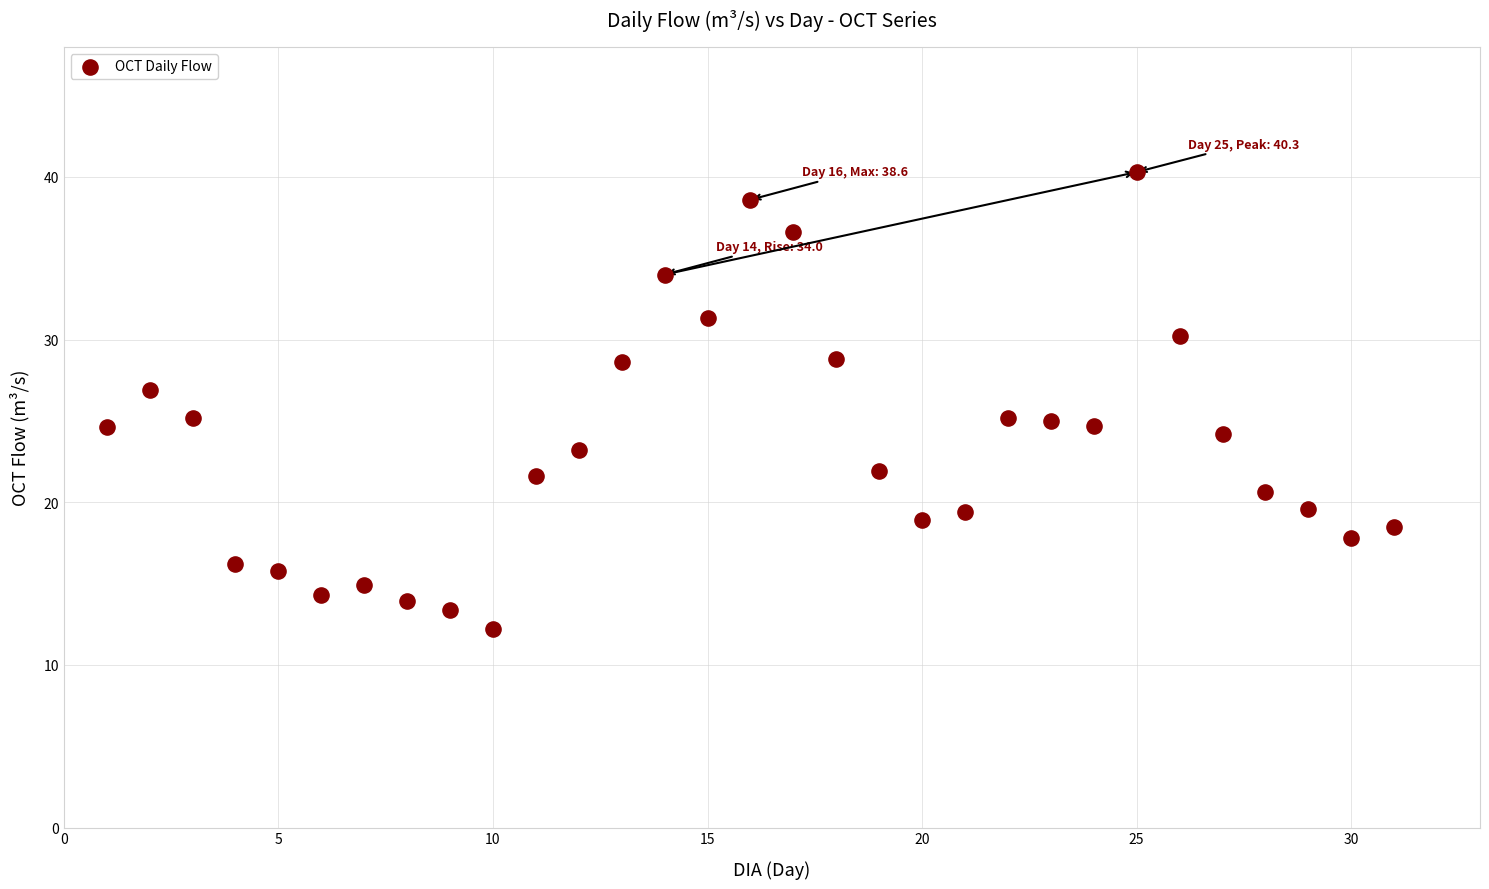

What is the range of Y values (max minus min)?

28.1